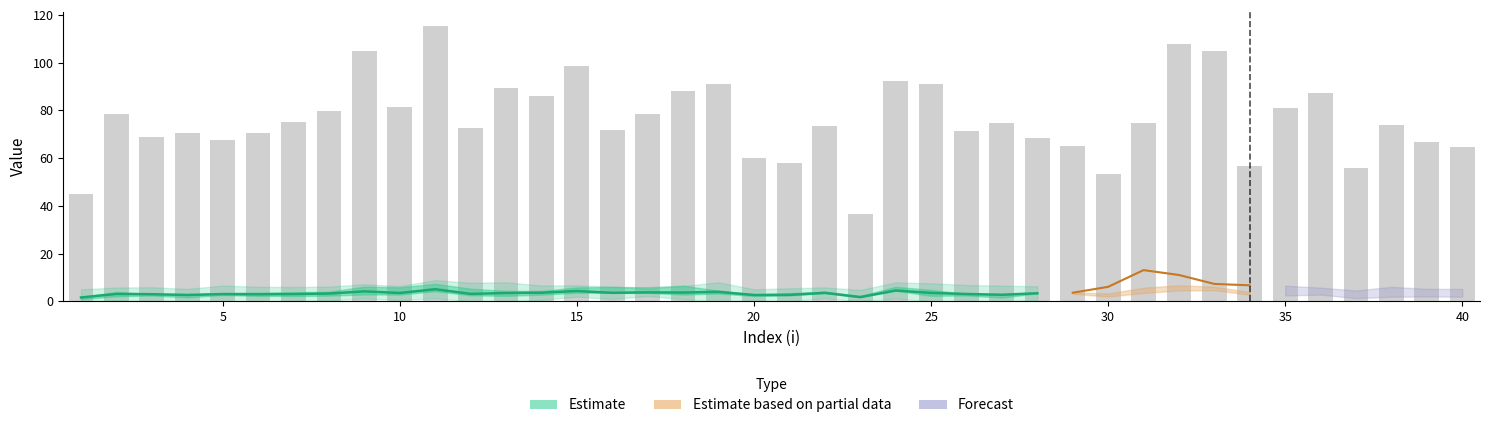

Does the chart contain stacked bars?

No